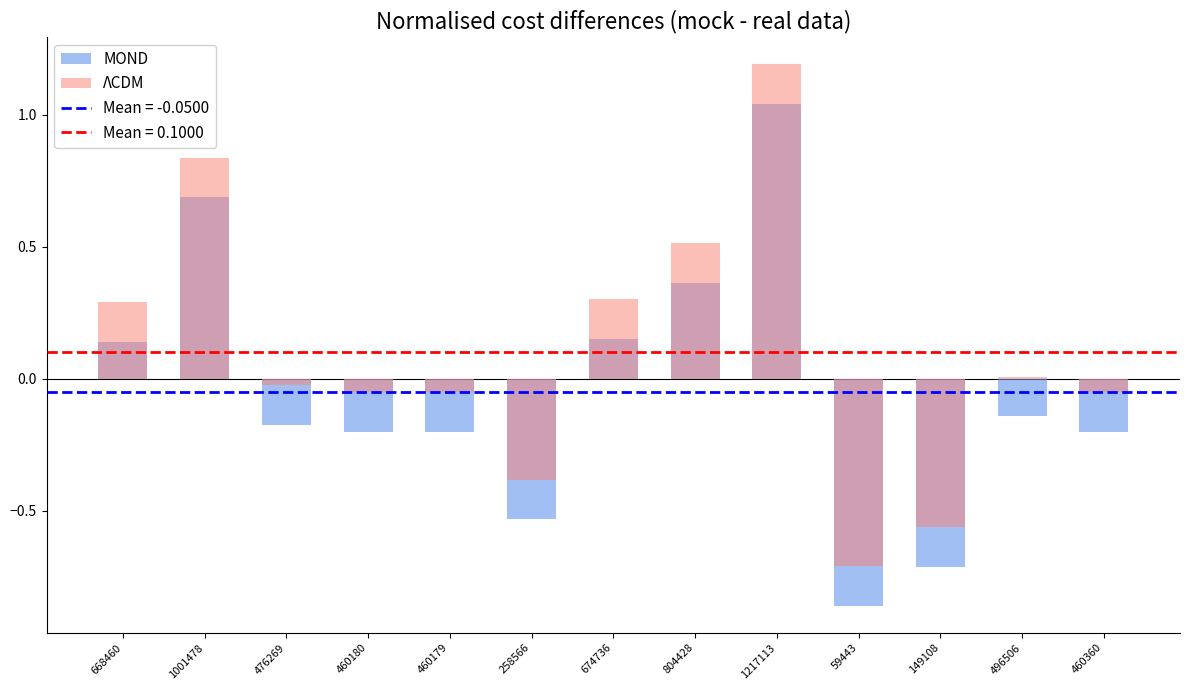

How many distinct data groups are displayed?

2